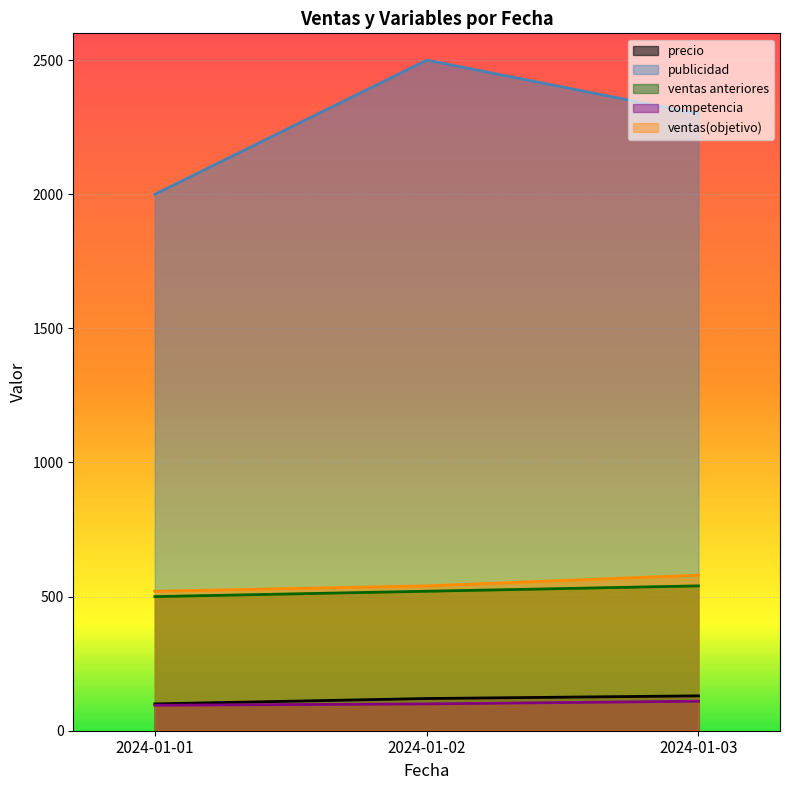

Which series has the largest range (max minus min)?

publicidad